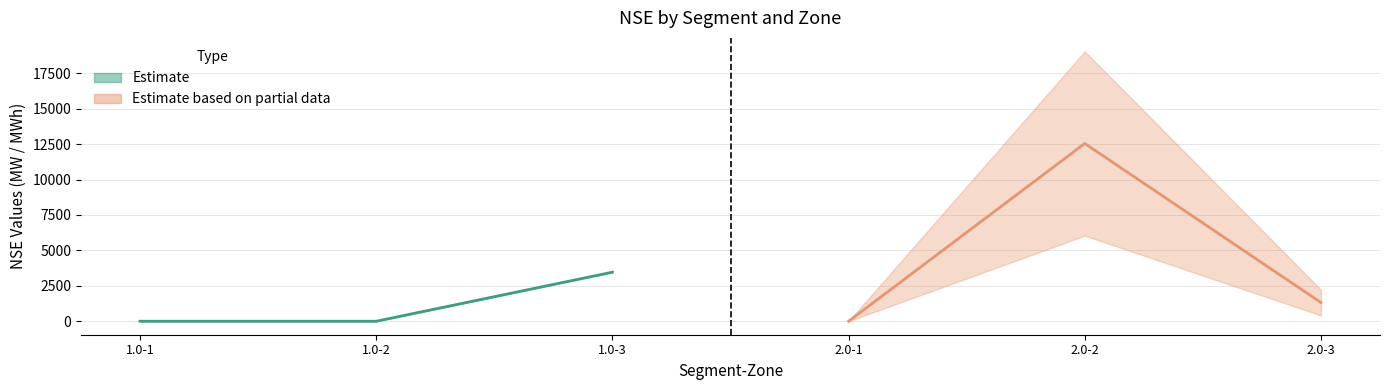

Where is the first local minimum for Total_NSE_MWh?

2.0-1